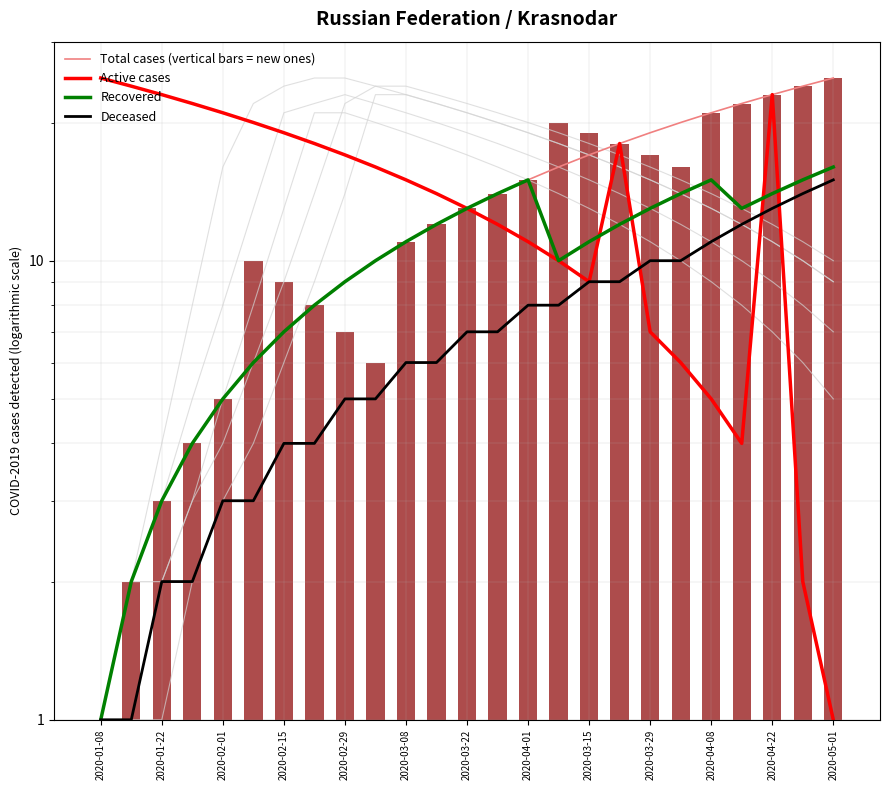

What is the sum of the Active cases values at 2020-02-15 and 22?

45